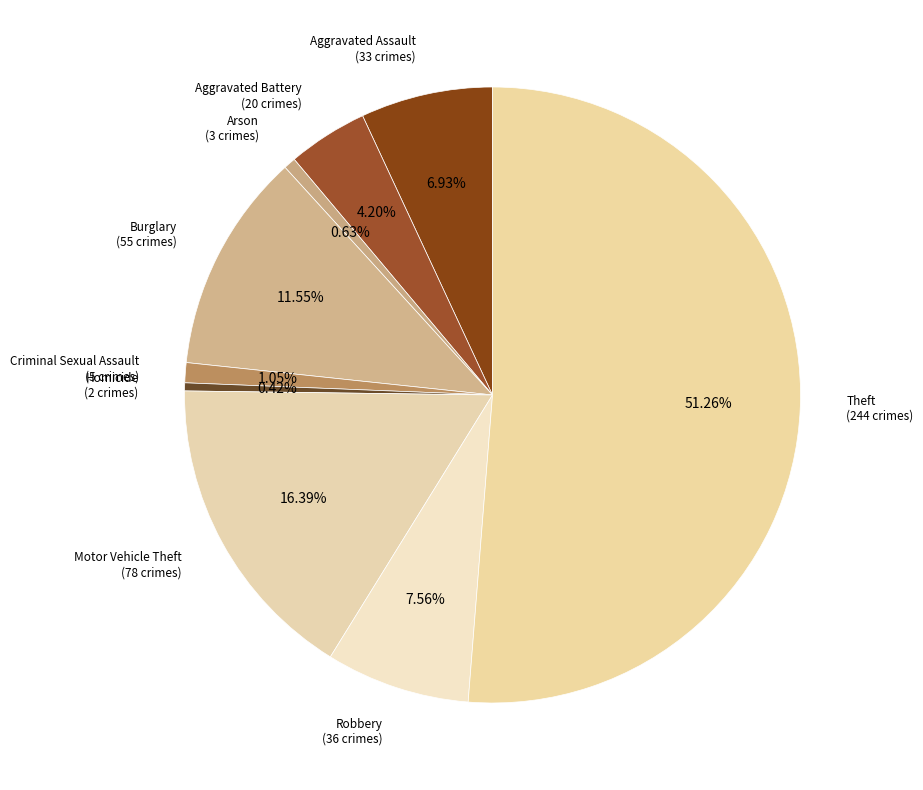

To the nearest percent, what is the average slice percentage?

11%